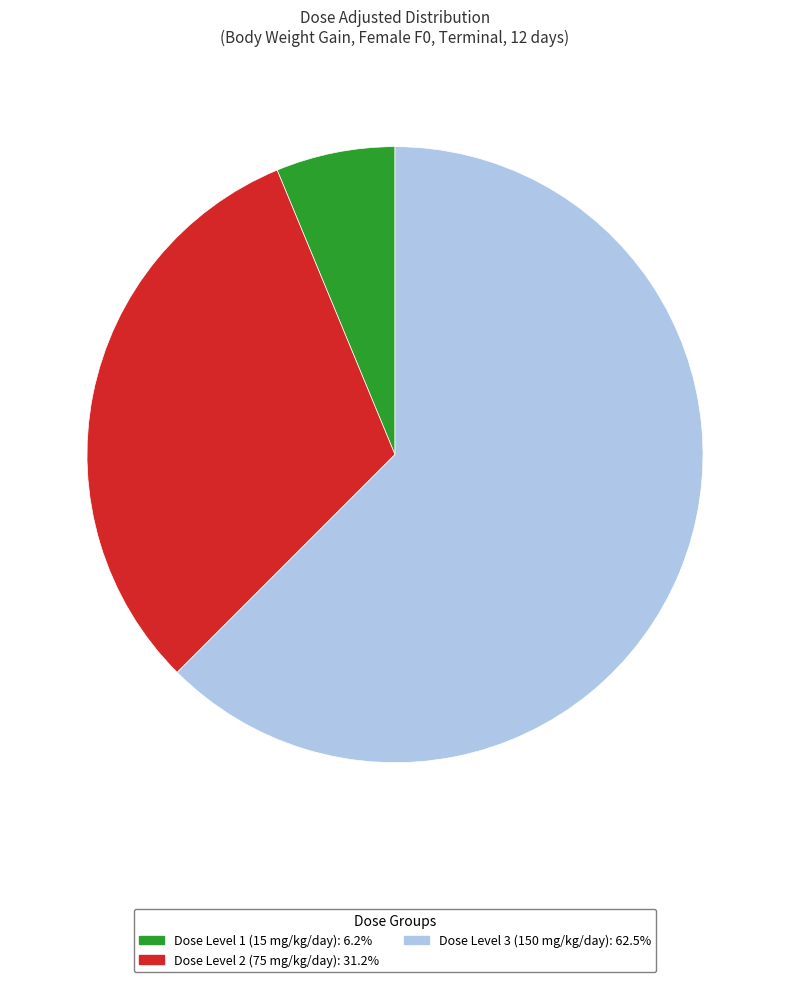

Is there any slice that represents more than half of the pie?

Yes